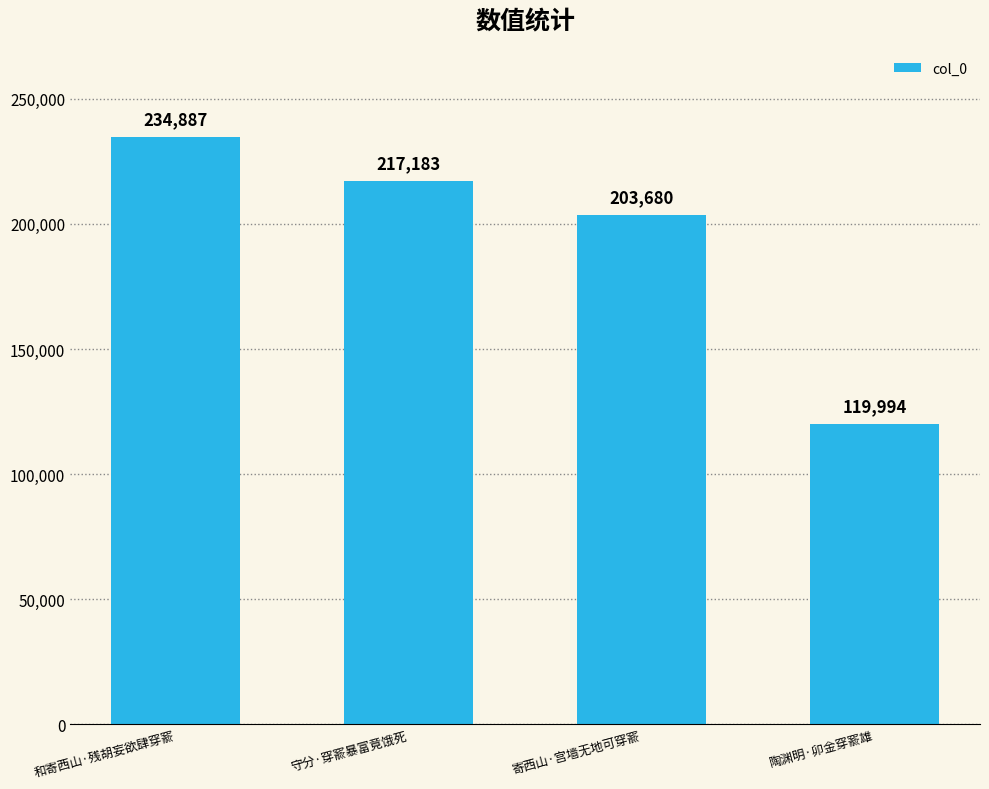

How many values are between 203680 and 234887?

3